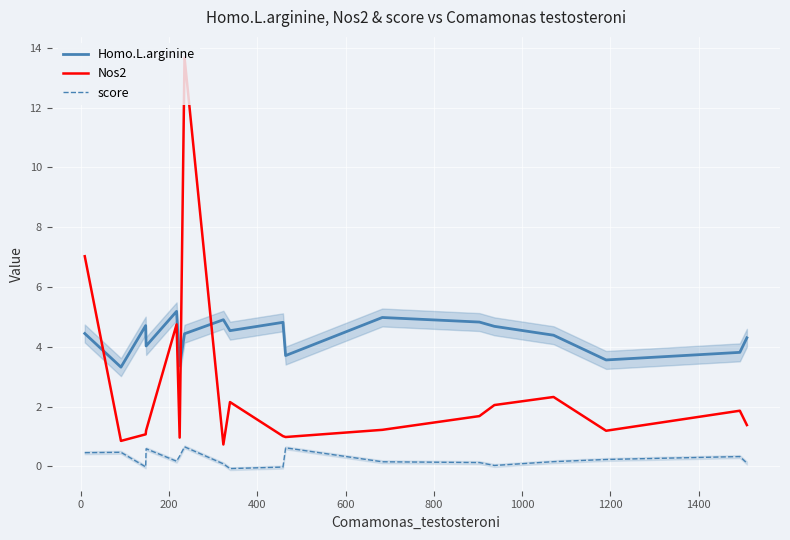

Rank the series by their average value, from highest to lowest.

Homo.L.arginine, Nos2, score